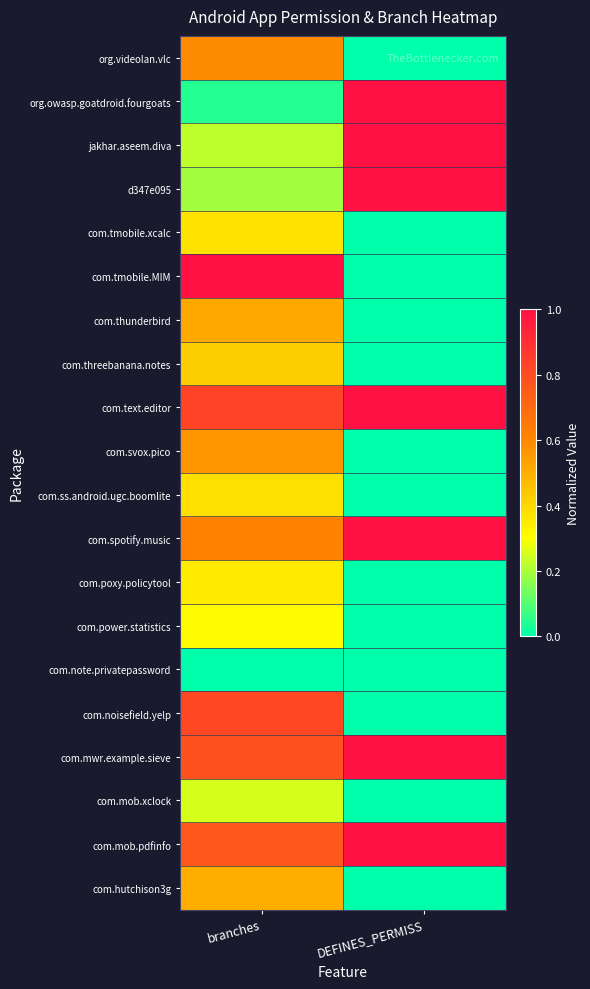

What is the total value across all series at DEFINES_PERMISS?

7.0